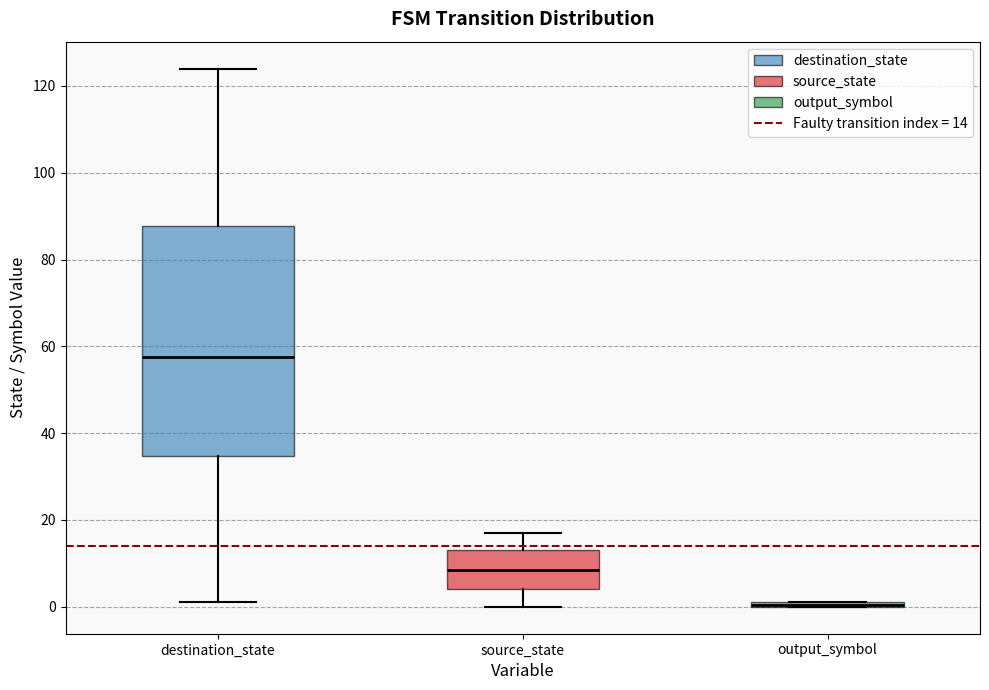

Where does the median line of the box for destination_state sit on the y-axis? The values are not printed on the chart, so give them approximately, as read against the axis.

58